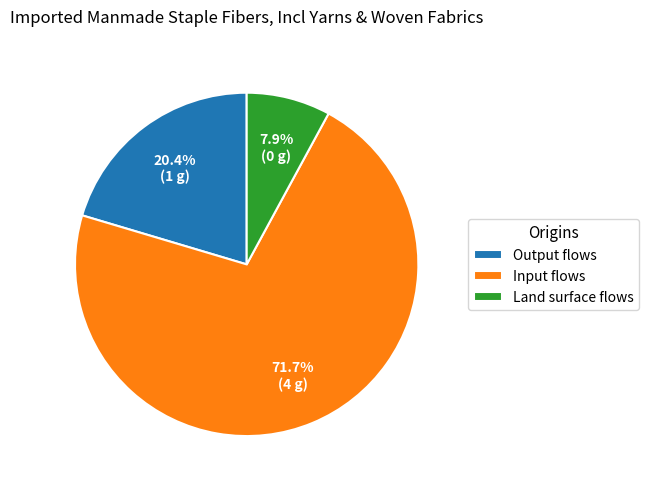

Which has a higher value, Land surface flows or Input flows?

Input flows